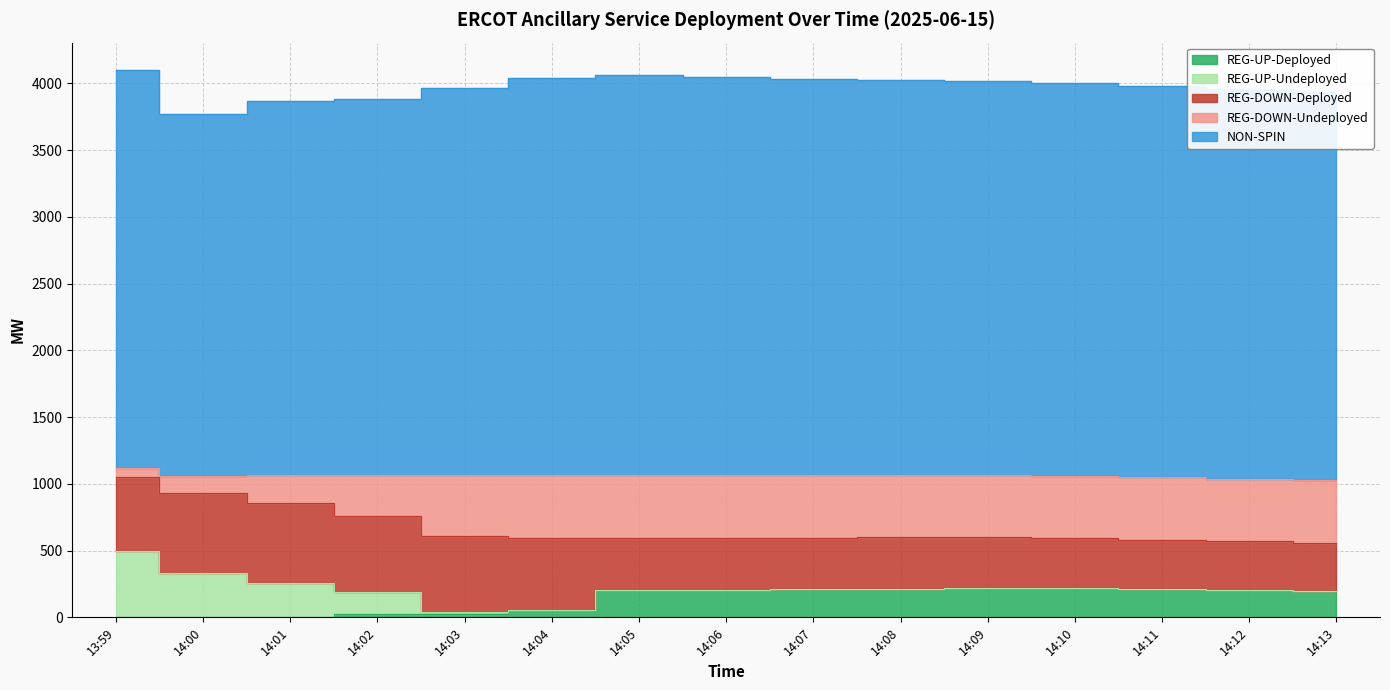

What is the label of the 11th point from the right?

14:03